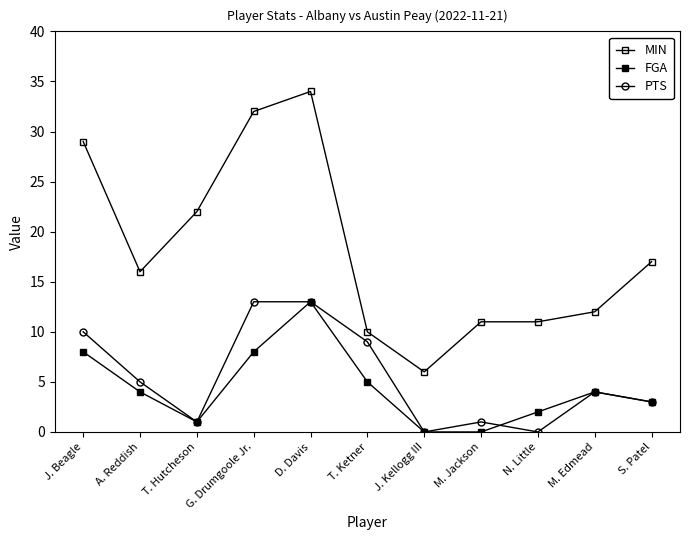

Reading right to left, list all the values displayed in this chart.

MIN: 17	12	11	11	6	10	34	32	22	16	29
FGA: 3	4	2	0	0	5	13	8	1	4	8
PTS: 3	4	0	1	0	9	13	13	1	5	10